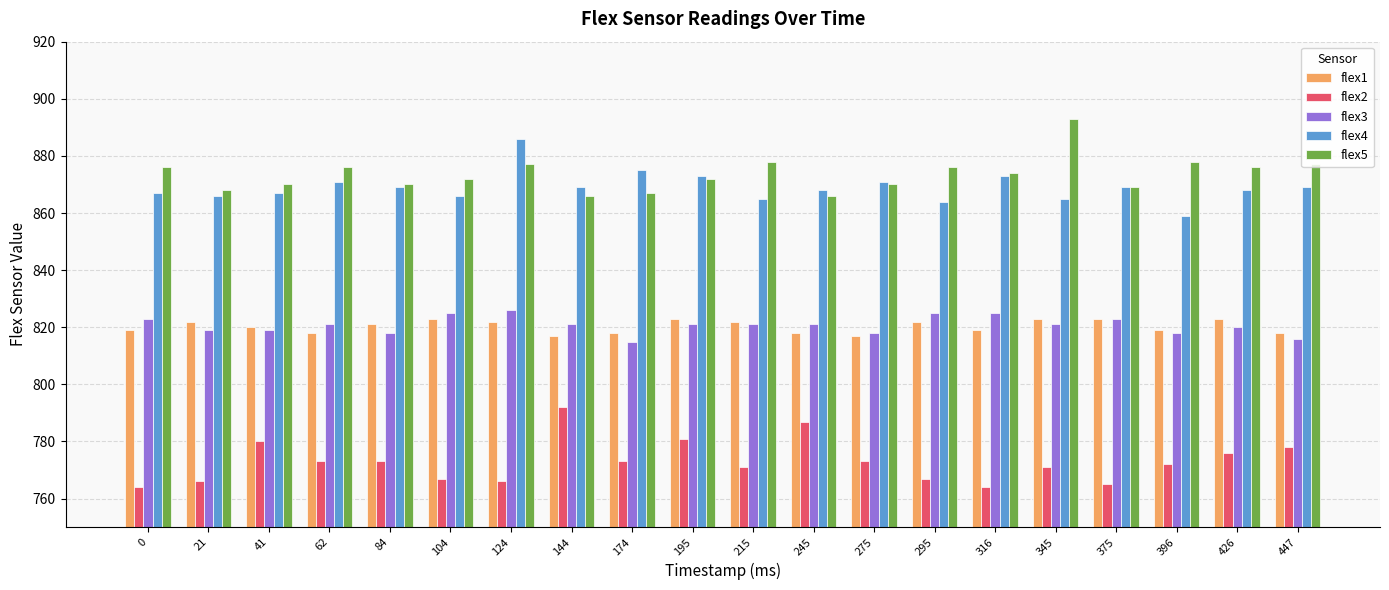

Reading left to right, what are all the values shown in this chart?

flex1: 0=819	21=822	41=820	62=818	84=821	104=823	124=822	144=817	174=818	195=823	215=822	245=818	275=817	295=822	316=819	345=823	375=823	396=819	426=823	447=818
flex2: 0=764	21=766	41=780	62=773	84=773	104=767	124=766	144=792	174=773	195=781	215=771	245=787	275=773	295=767	316=764	345=771	375=765	396=772	426=776	447=778
flex3: 0=823	21=819	41=819	62=821	84=818	104=825	124=826	144=821	174=815	195=821	215=821	245=821	275=818	295=825	316=825	345=821	375=823	396=818	426=820	447=816
flex4: 0=867	21=866	41=867	62=871	84=869	104=866	124=886	144=869	174=875	195=873	215=865	245=868	275=871	295=864	316=873	345=865	375=869	396=859	426=868	447=869
flex5: 0=876	21=868	41=870	62=876	84=870	104=872	124=877	144=866	174=867	195=872	215=878	245=866	275=870	295=876	316=874	345=893	375=869	396=878	426=876	447=877